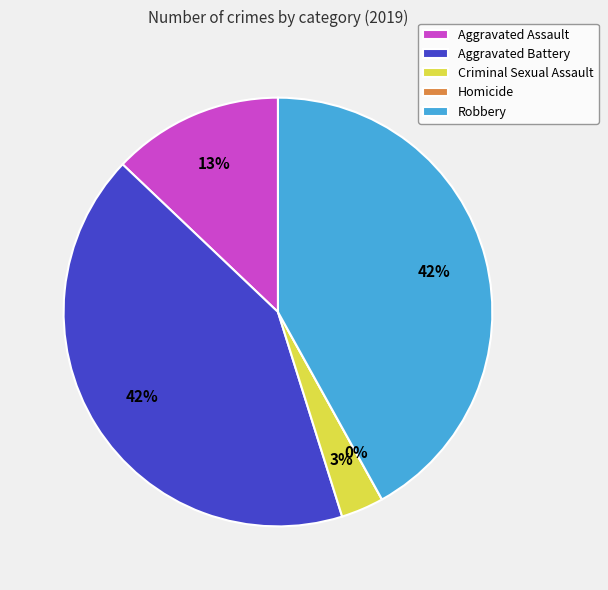

To the nearest percent, what is the difference between the largest and smallest slice percentages?

42%